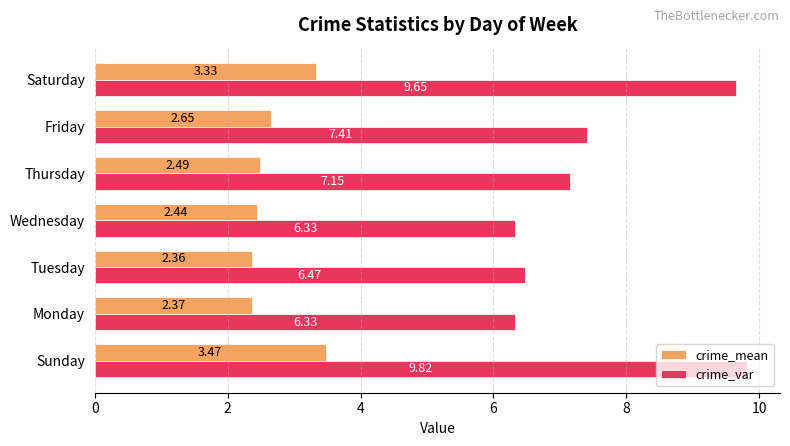

What are all the series names shown in the legend?

crime_mean, crime_var